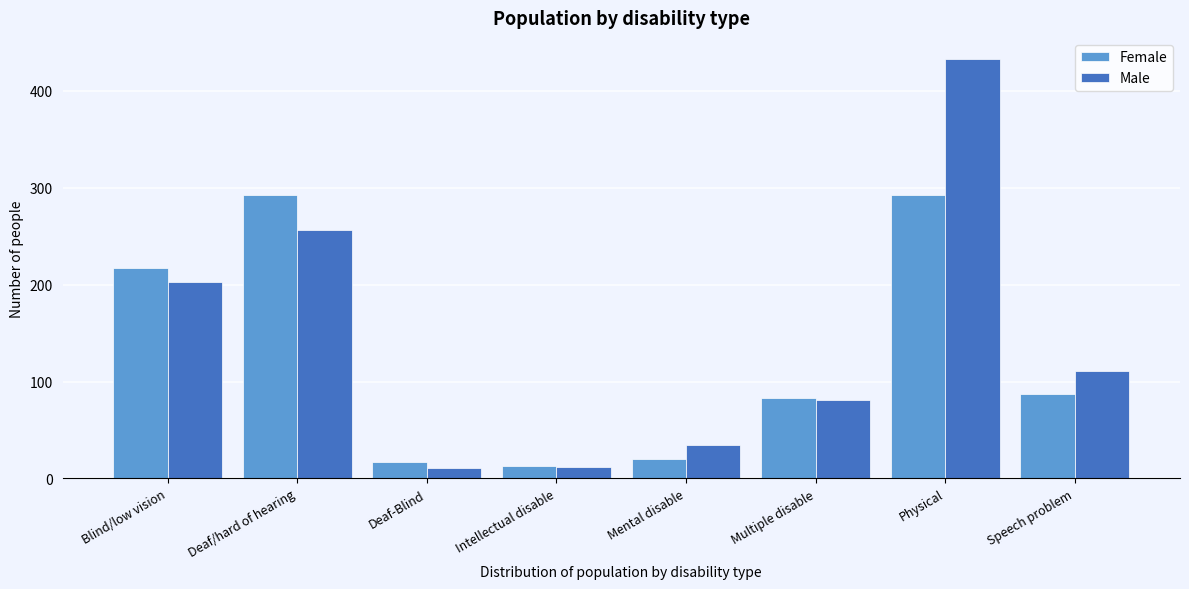

What is the total value across all series at Multiple disable?

164